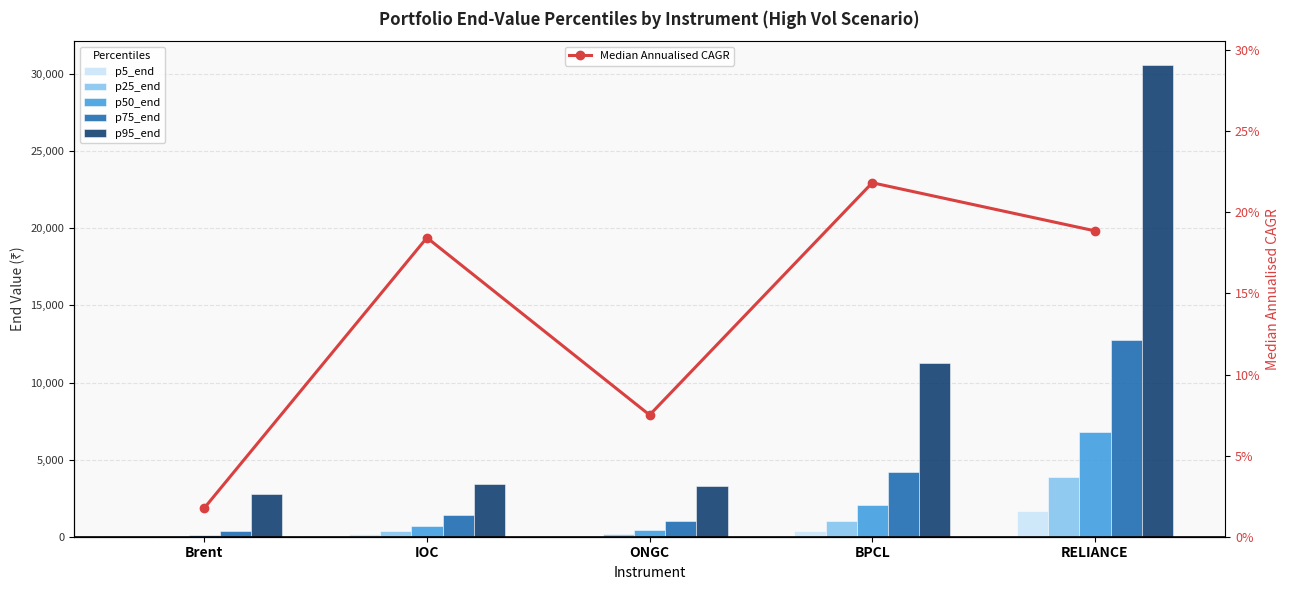

Reading right to left, what are all the values shown in this chart?

p5_end: 1647.3	391.5	59.5	150.1	3.1
p25_end: 3848.1	1036.2	207.2	377.3	23.0
p50_end: 6788.7	2040.9	468.1	715.8	88.6
p75_end: 12769.4	4168.4	1030.7	1380.5	362.9
p95_end: 30607.5	11281.4	3311.2	3410.0	2754.2
Median Annualised CAGR: 0.2	0.2	0.1	0.2	0.0